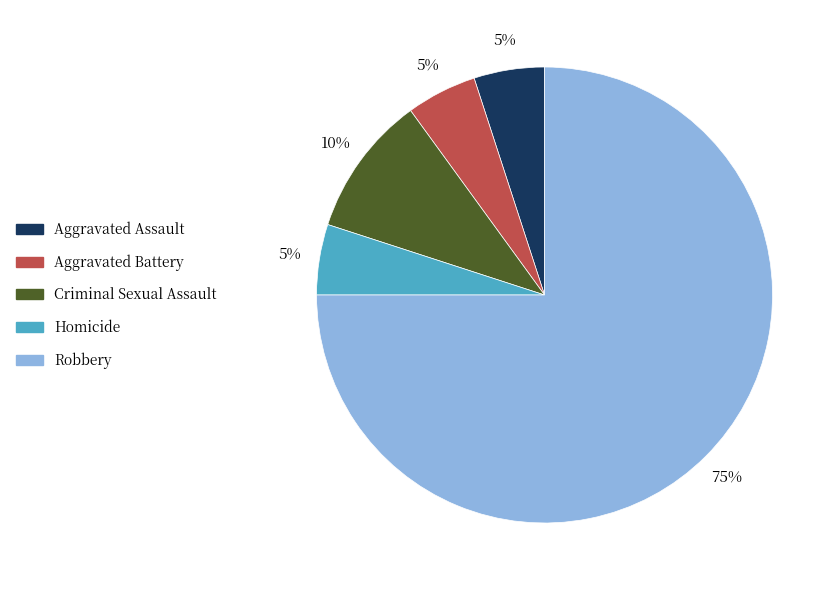

To the nearest percent, what percentage of the pie is Robbery?

75%